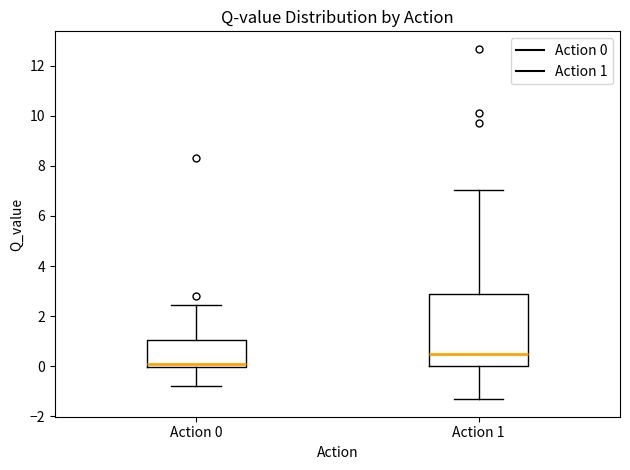

Which box is the tallest, from its lower edge to its upper edge?

Action 1